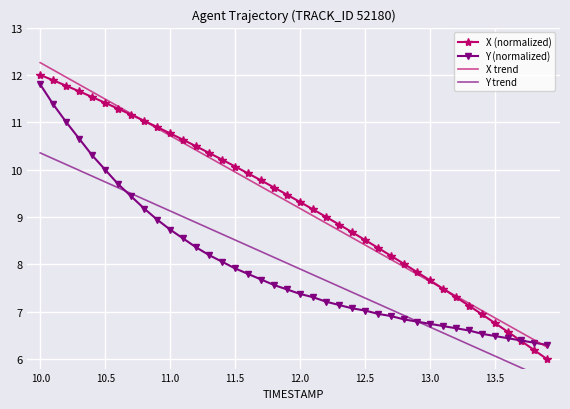

What is the highest value of the Y (normalized) series?

11.8